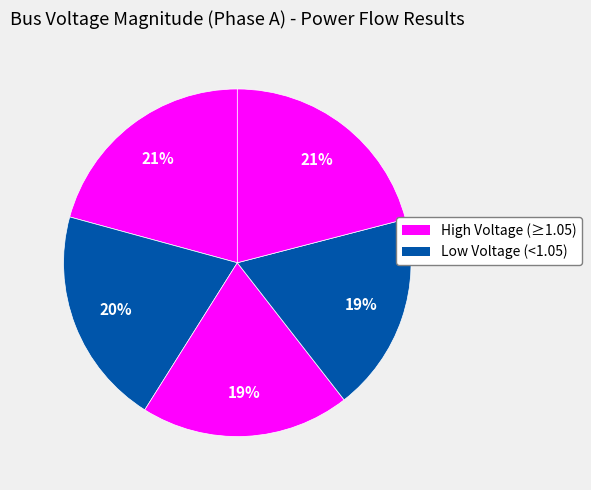

How many slices are in this pie chart?

5